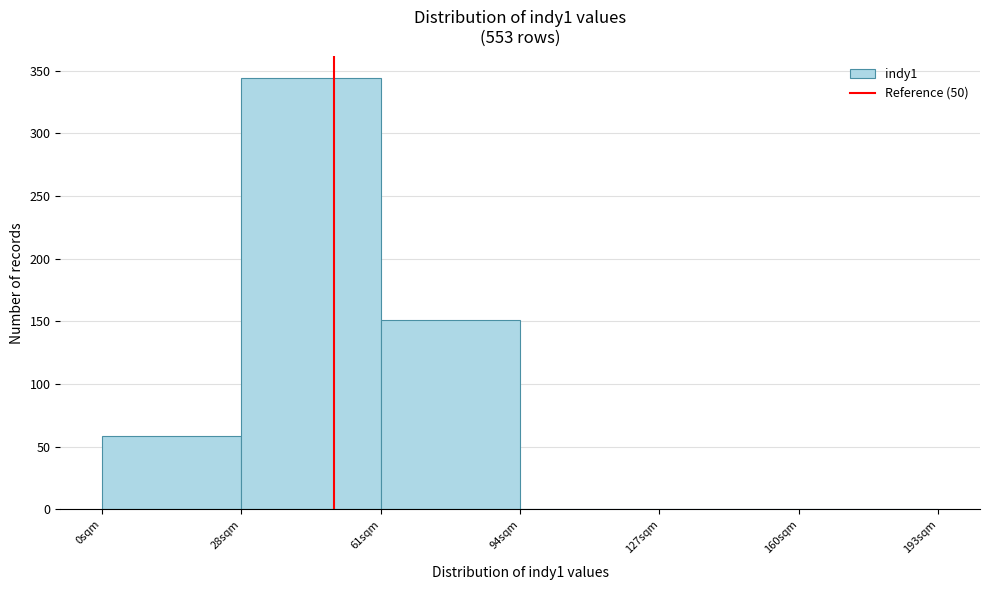

Which category has the highest value across all series?

28sqm